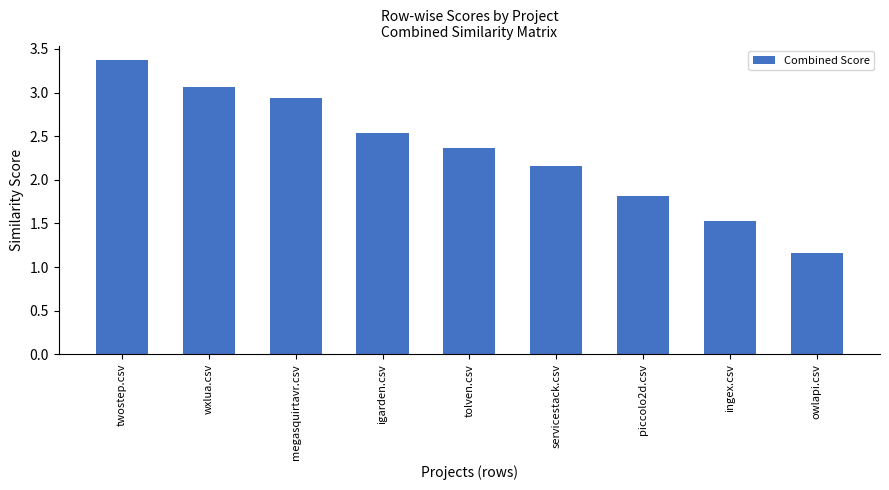

At which label does the data first exceed 2?

twostep.csv